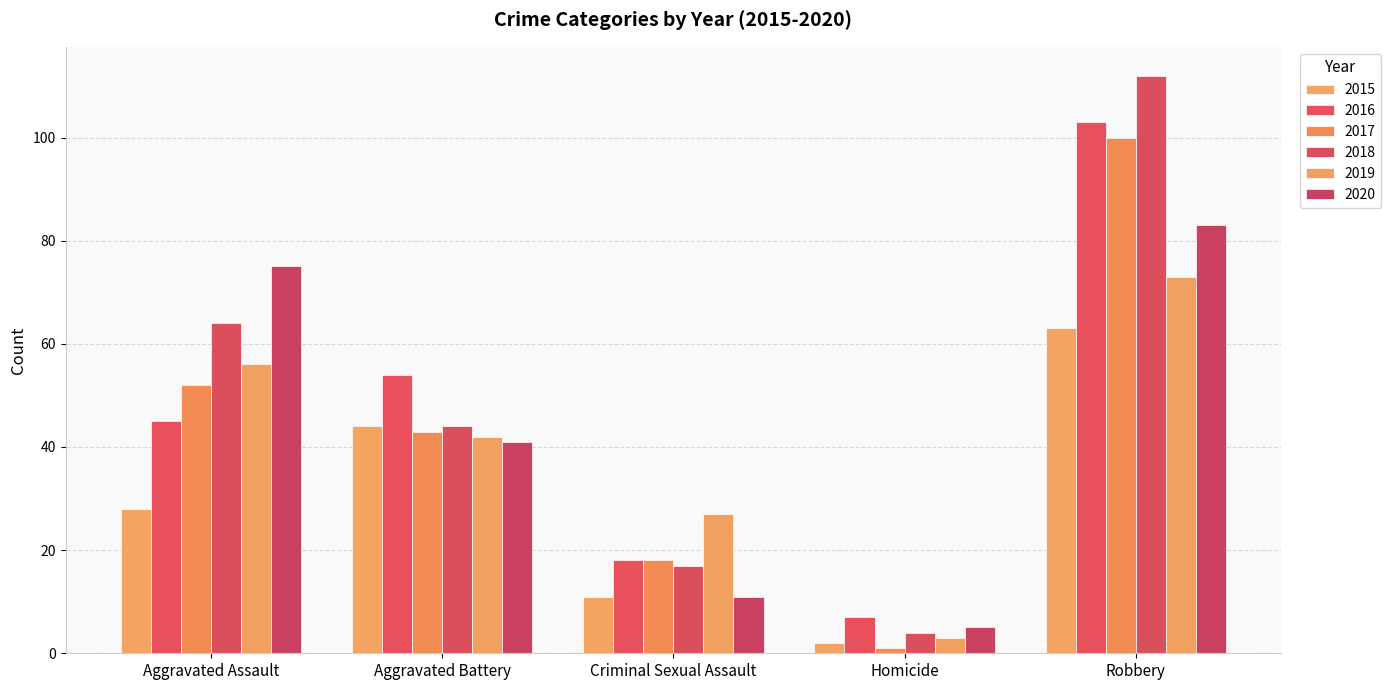

Is it true that 2017 equals 1 at Homicide?

True